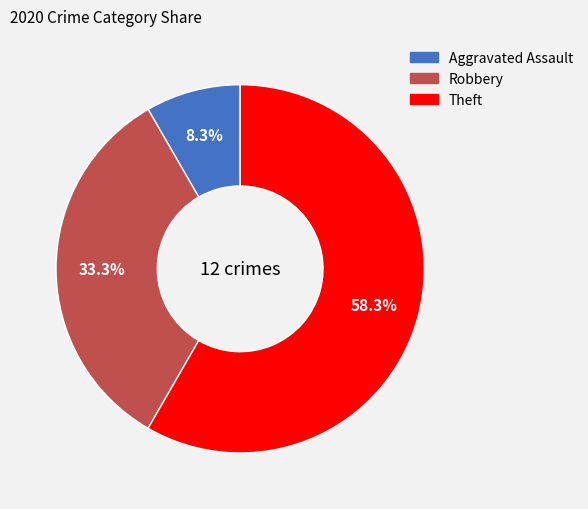

What is the largest slice in the pie chart?

Theft